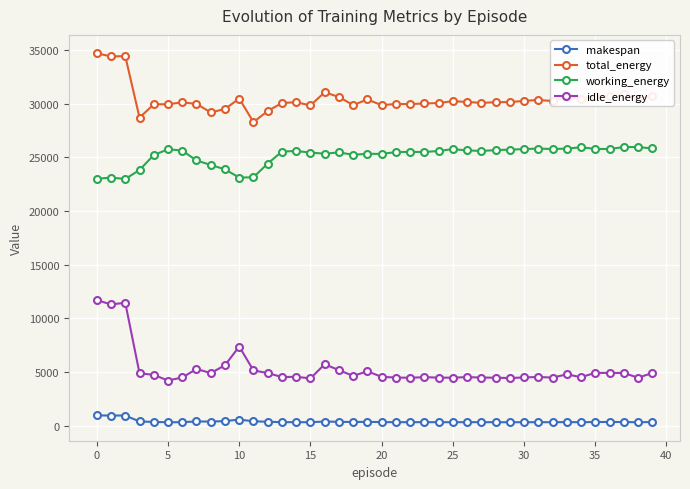

What is the difference between the second highest and minimum values in the working_energy series?

2976.0